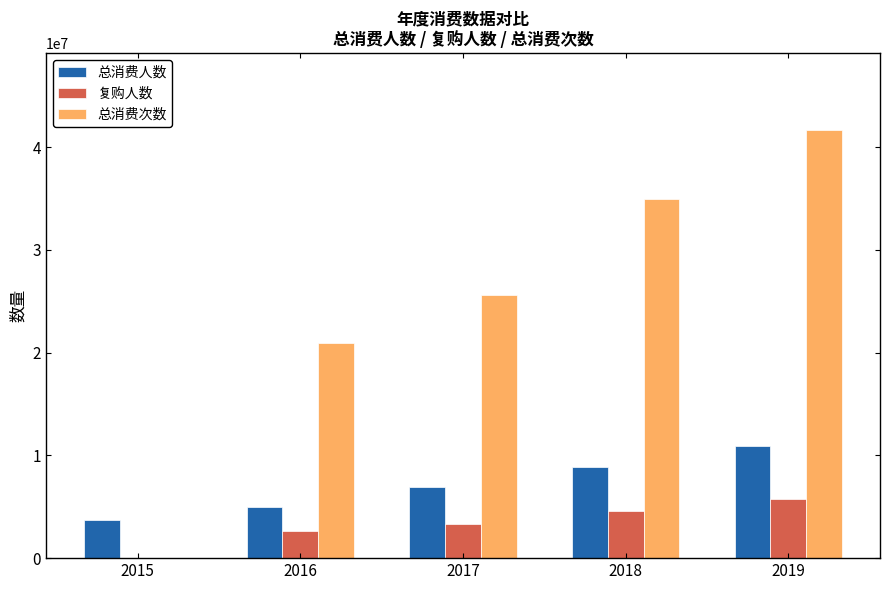

Where is 总消费人数 nearest to the value 7307398?

2017